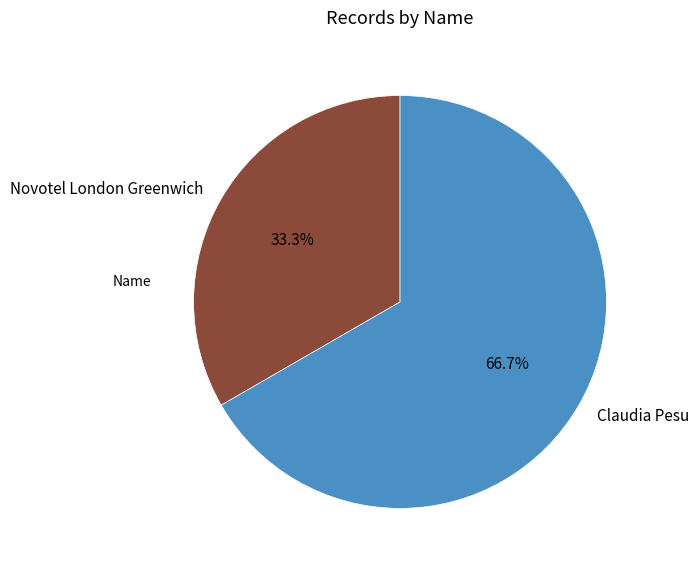

Combined, what portion of the pie is Claudia Pesu and Novotel London Greenwich?

100.0%